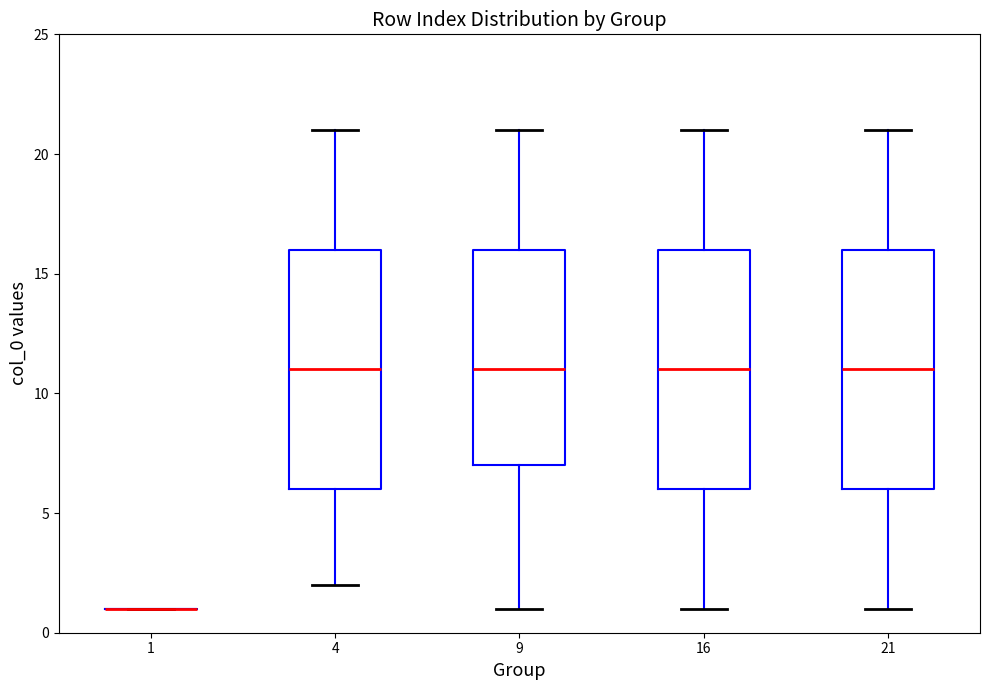

Where is the lower edge of the box at x = 16 on the y-axis? The values are not printed on the chart, so give them approximately, as read against the axis.

6